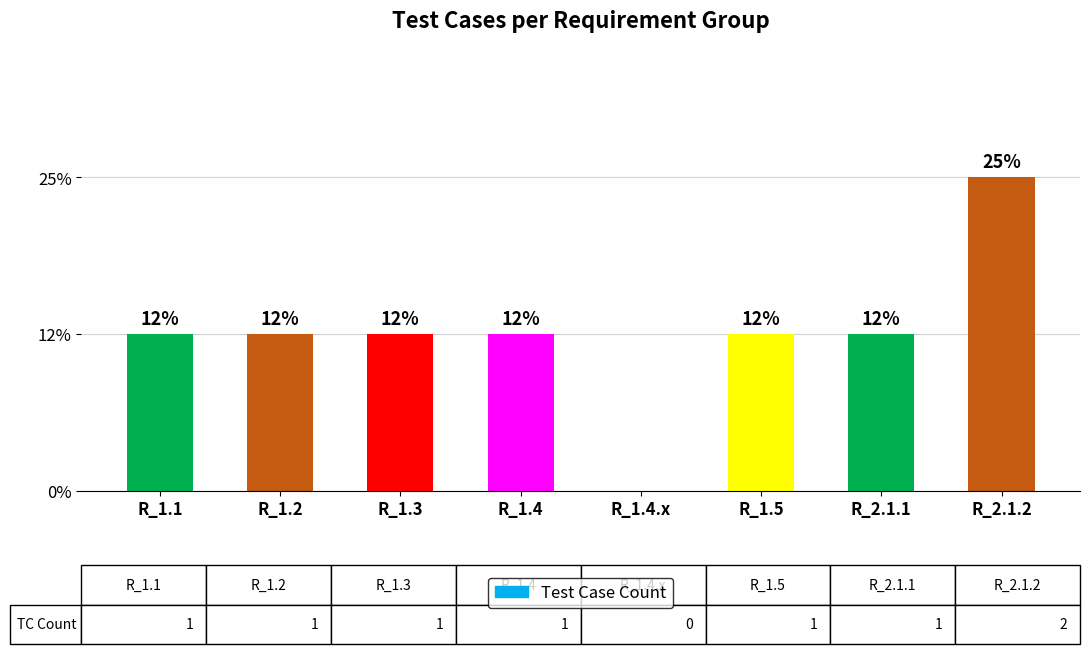

Are the bars horizontal?

No